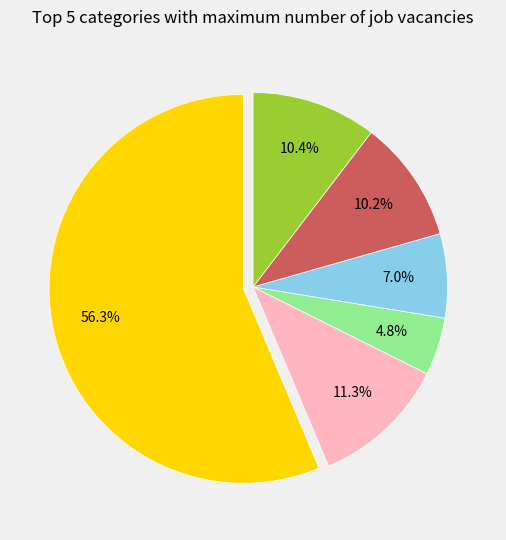

Is there a majority slice in this chart?

Yes